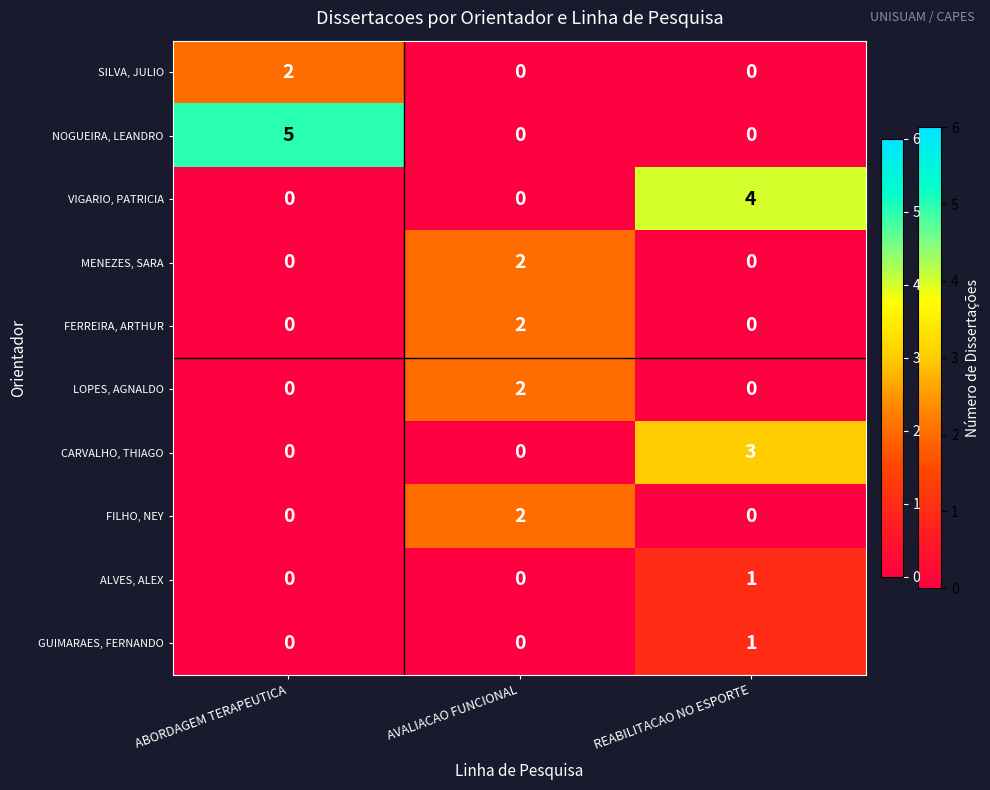

What is the total value across all series at AVALIACAO FUNCIONAL?

8